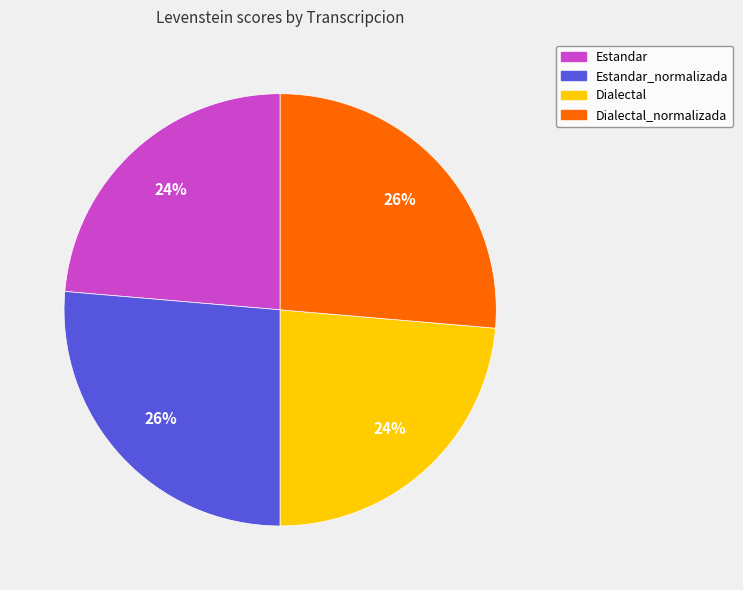

Does any single category account for the majority?

No